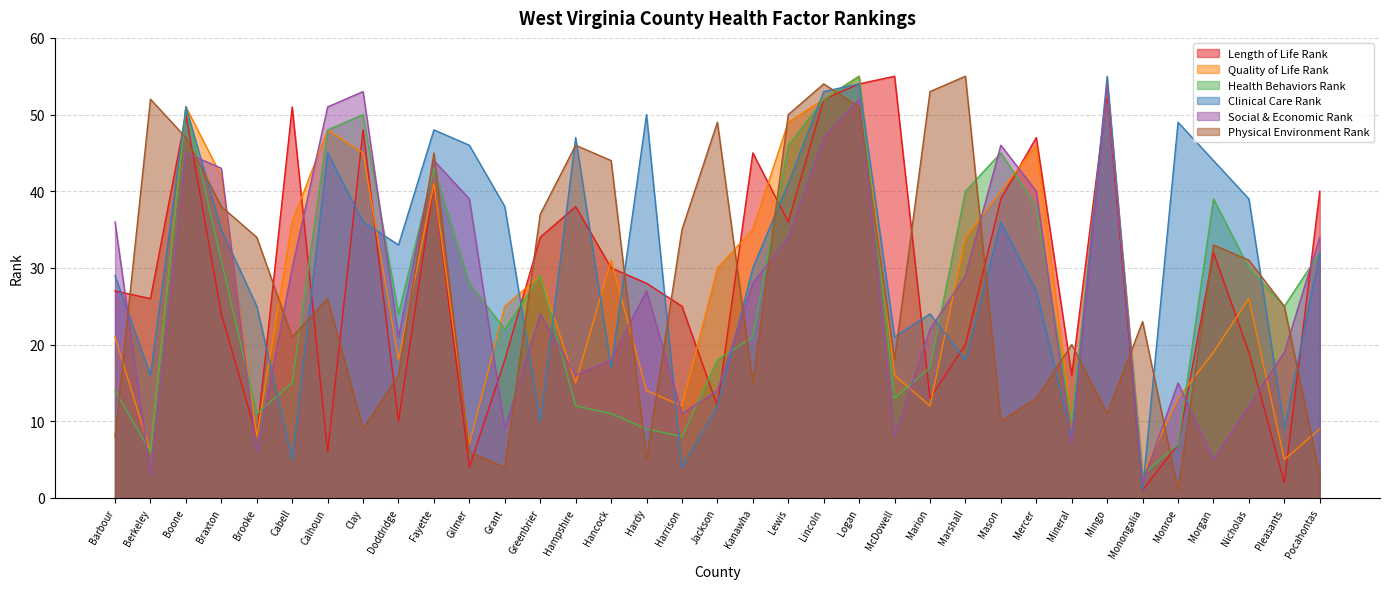

What is the label of the 17th point from the right?

Kanawha